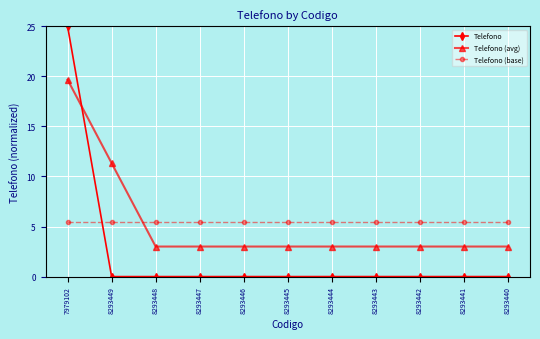

True or false: Telefono has more than 0 interior local peaks.

True